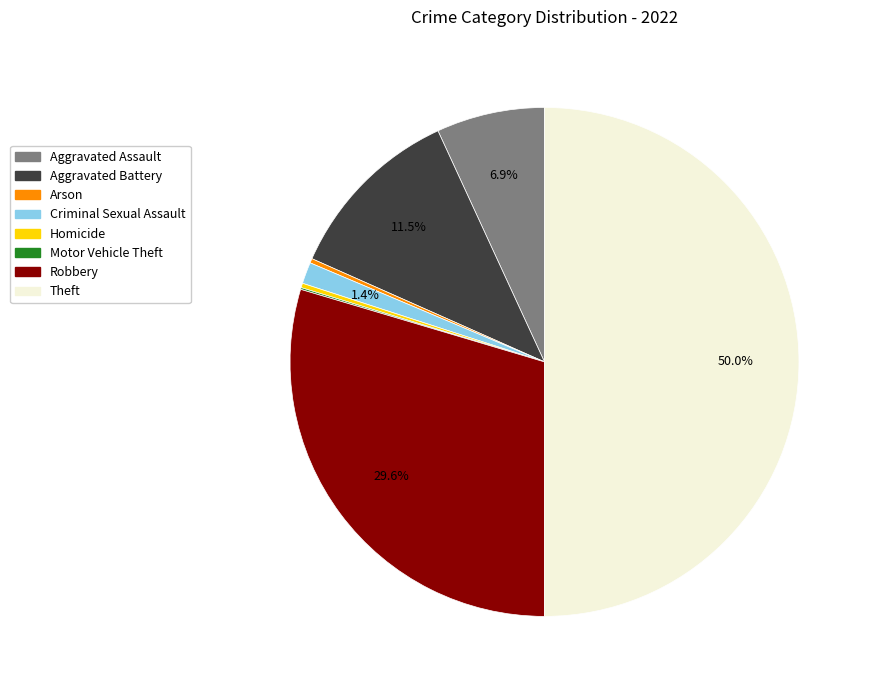

Approximately how many times larger is the value at Aggravated Battery compared to Aggravated Assault?

1.7